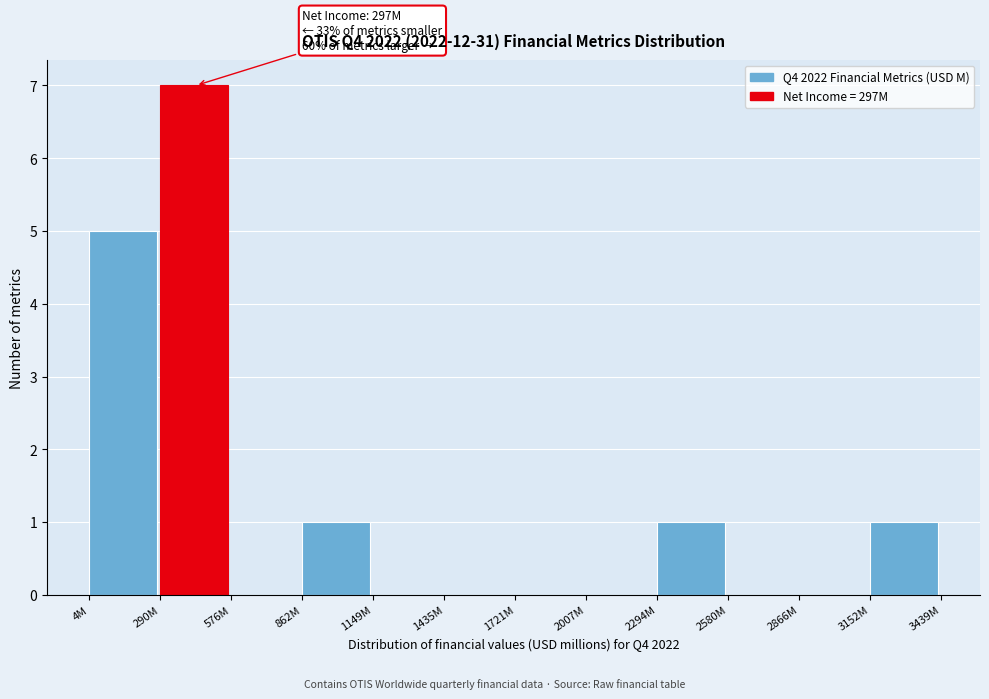

Reading left to right, transcribe all the data shown in this chart.

4M=5	290M=7	576M=0	862M=1	1149M=0	1435M=0	1721M=0	2007M=0	2294M=1	2580M=0	2866M=0	3152M=1